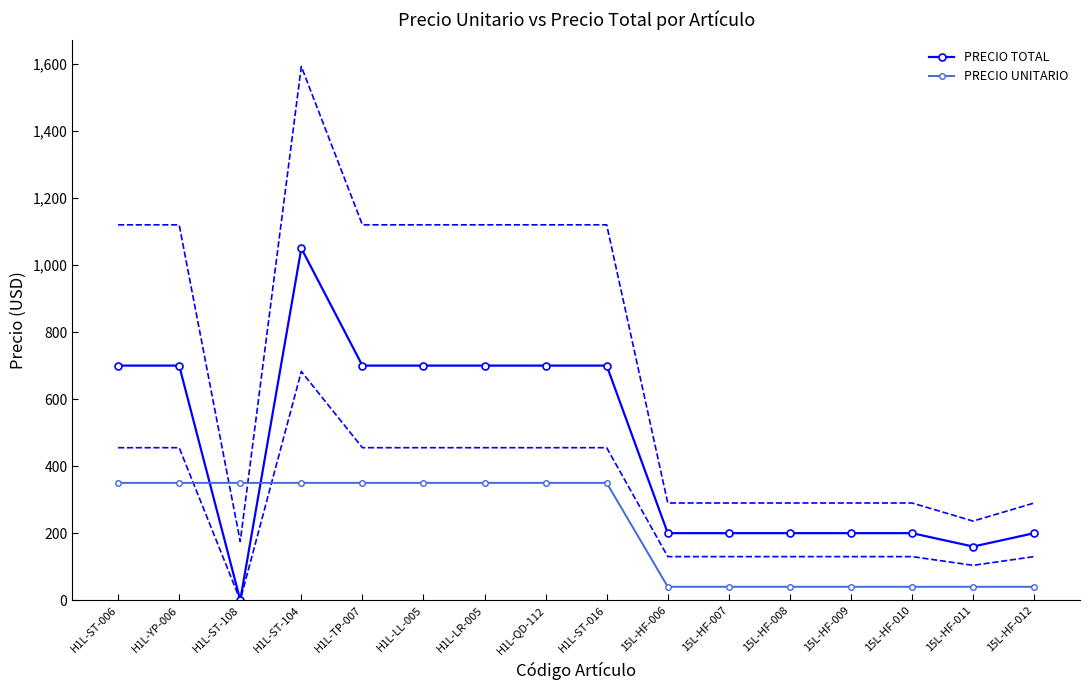

How many times do PRECIO TOTAL and PRECIO UNITARIO cross each other?

2